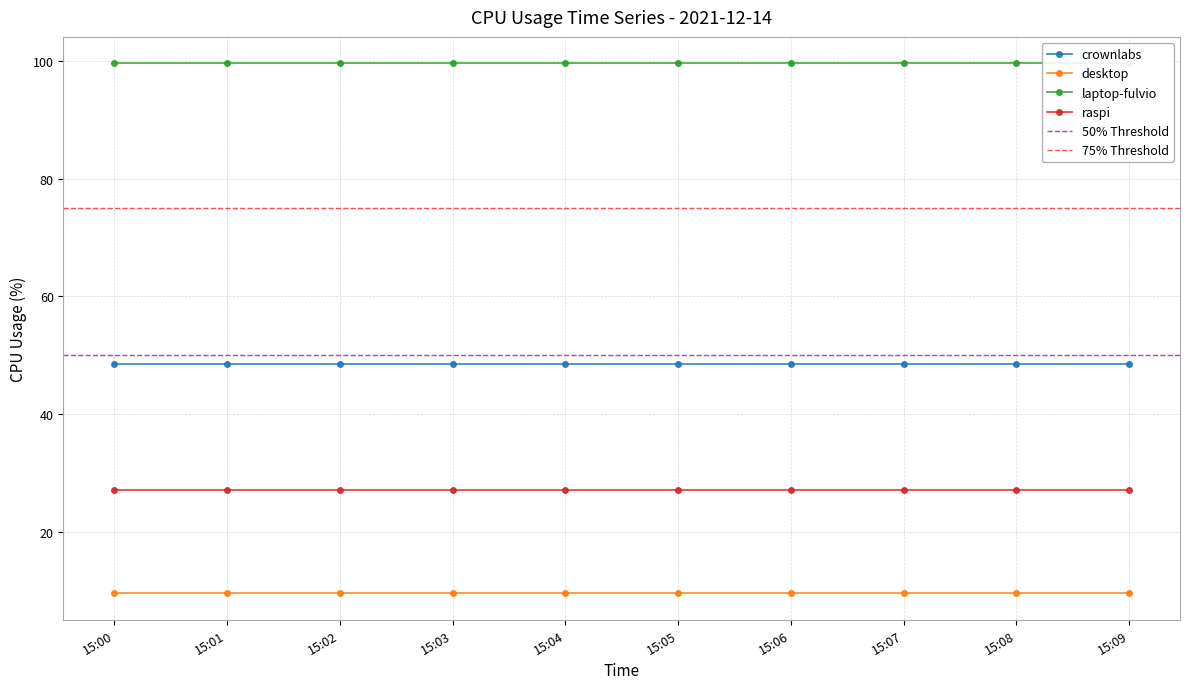

Is this an area chart (filled region under the line)?

No